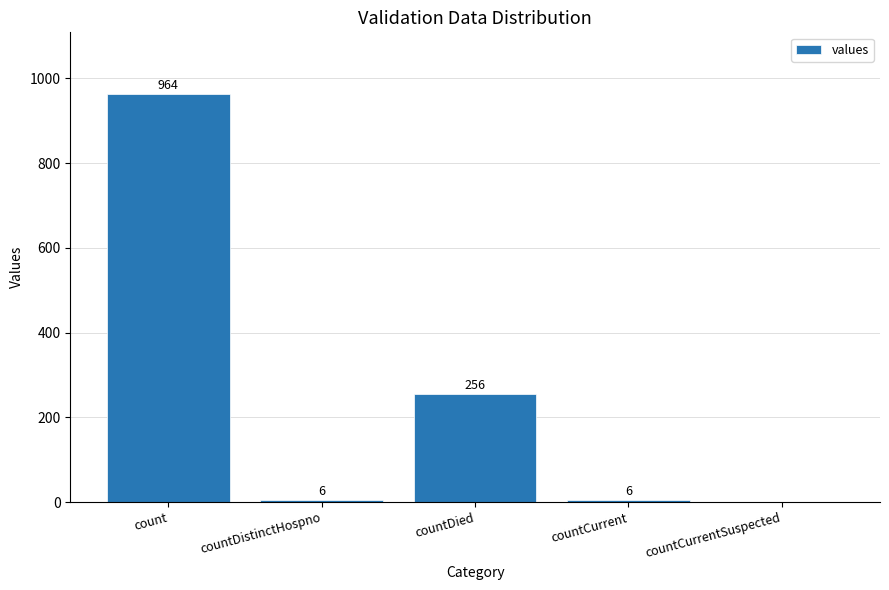

Reading right to left, extract all data points from this chart.

countCurrentSuspected=0	countCurrent=6	countDied=256	countDistinctHospno=6	count=964